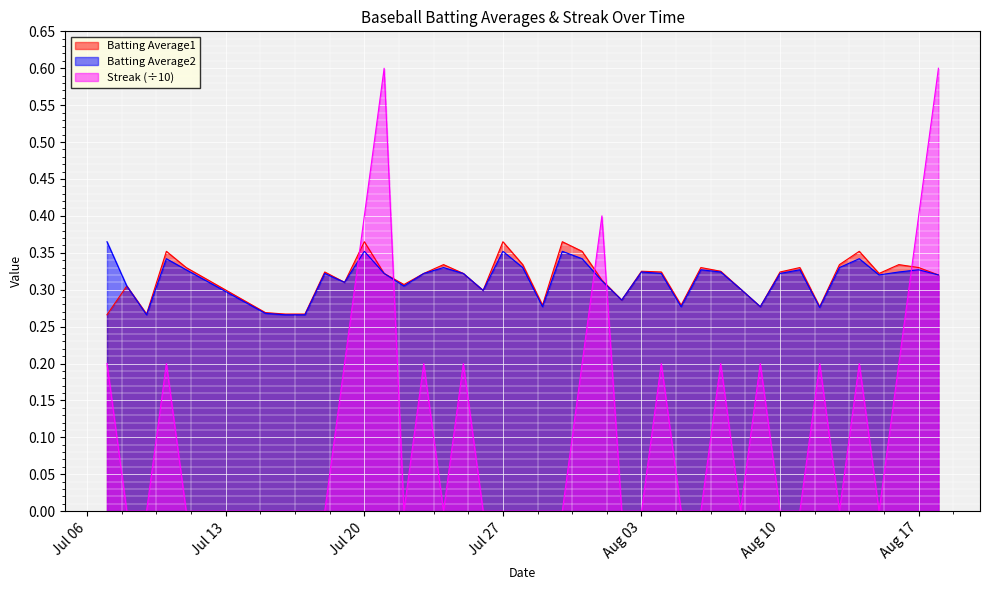

What position from the right is 2010-07-22?

28